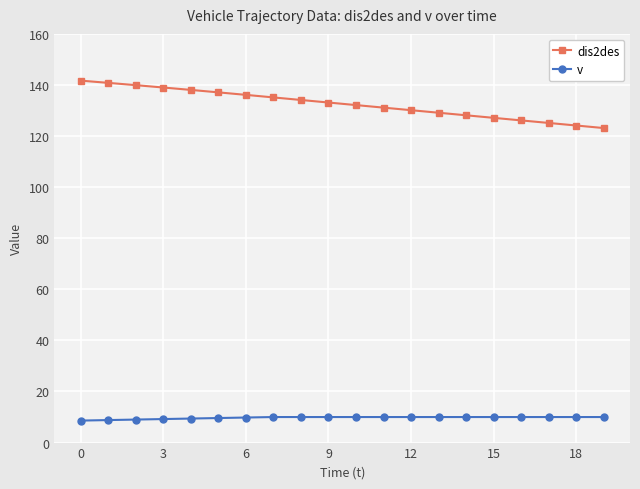

True or false: v and dis2des intersect in this chart.

False